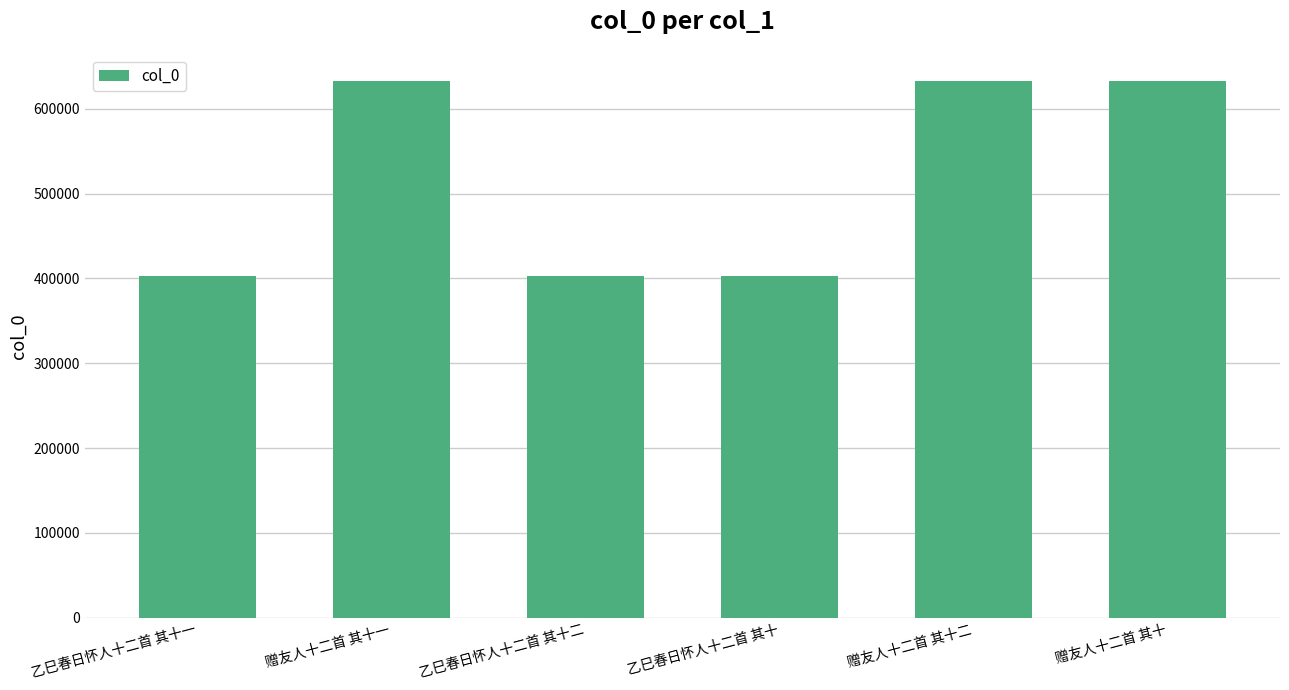

How many bars are there in total?

6